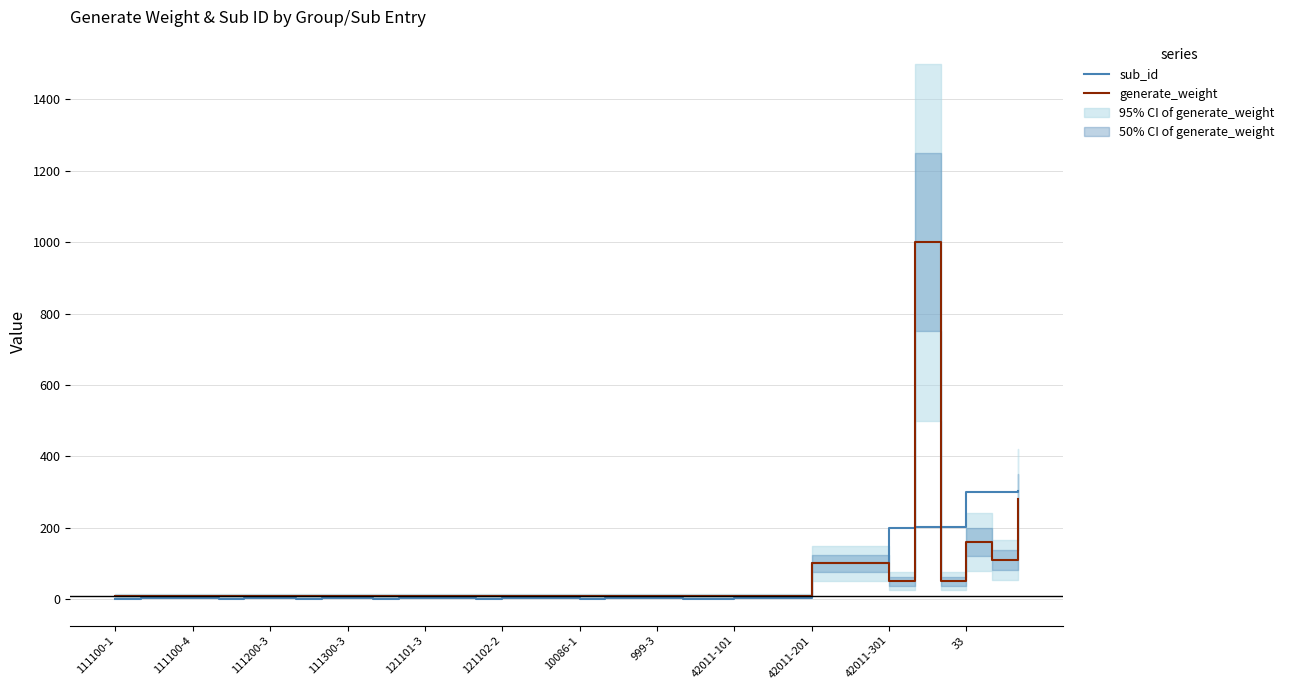

Is this an area chart (filled region under the line)?

No